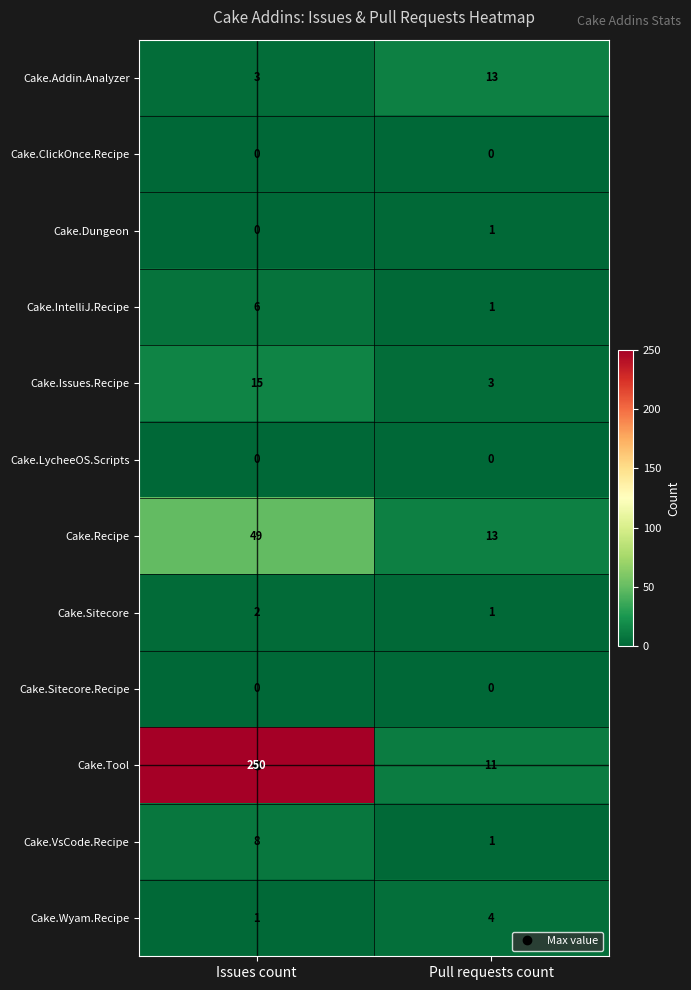

What is the average value of the Cake.Issues.Recipe series?

9